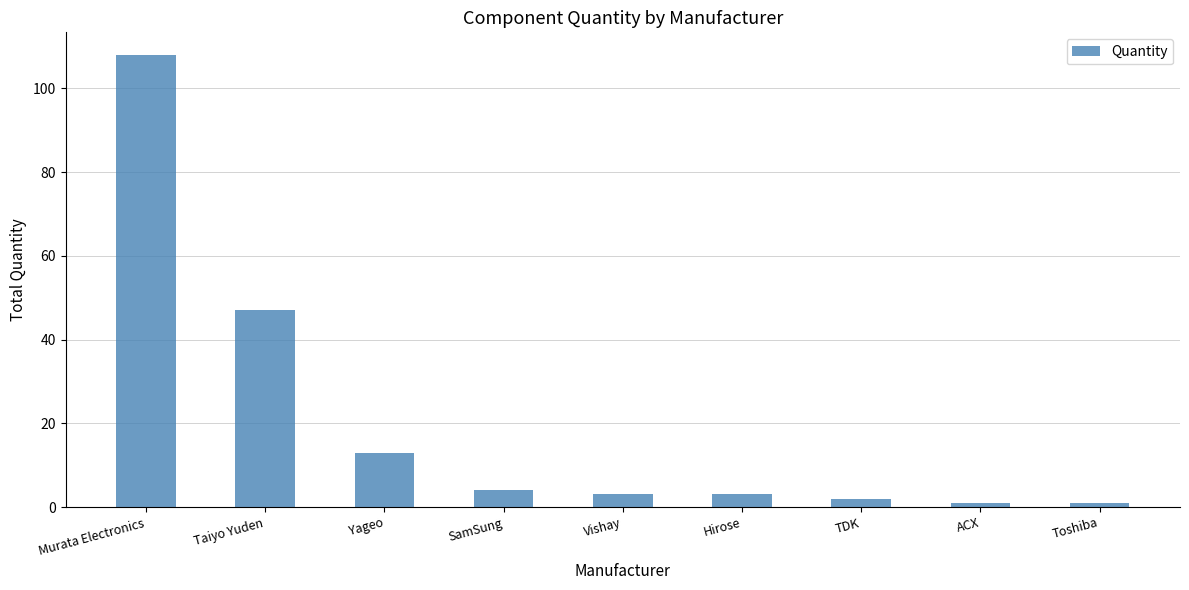

What is the greatest value displayed?

108